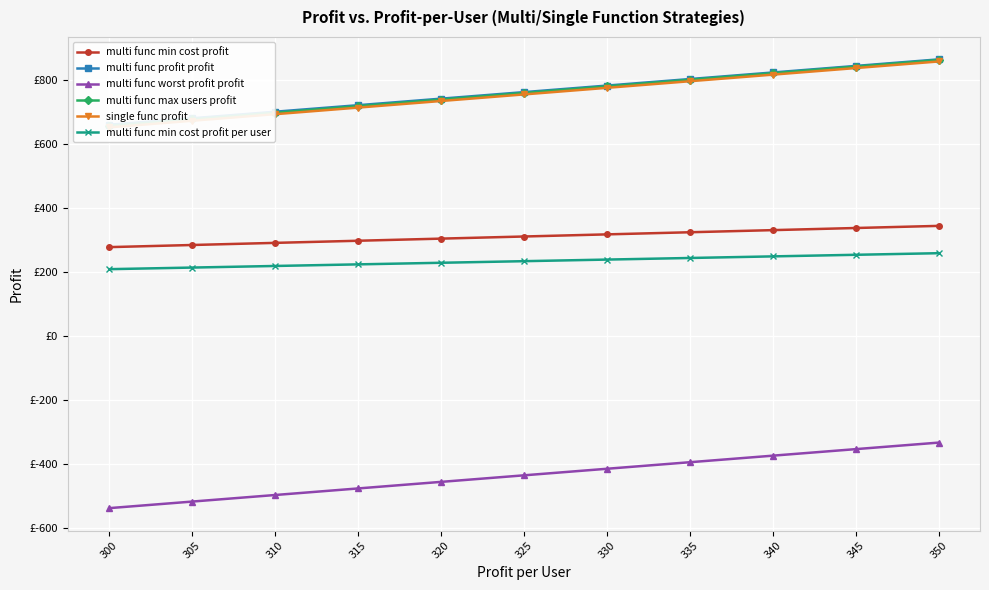

How many data points in multi func max users profit are less than 760?

5